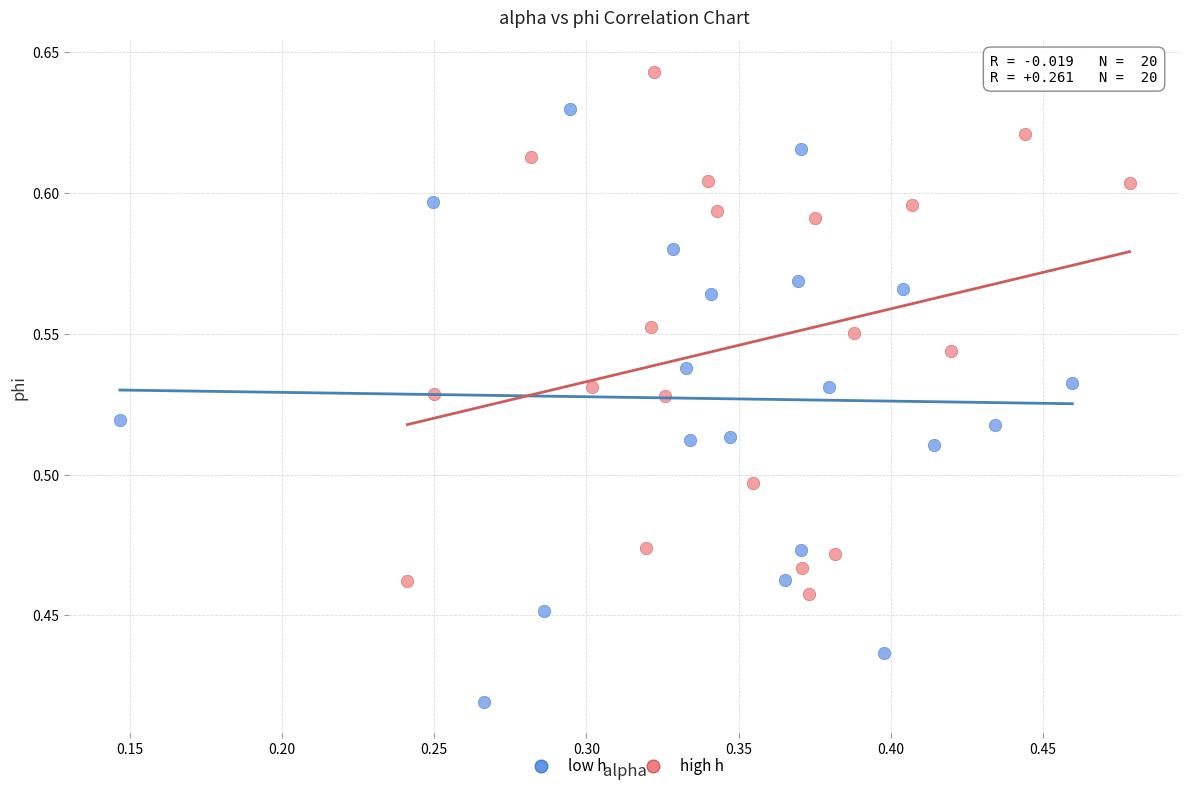

What are all the series names shown in the legend?

low h, high h